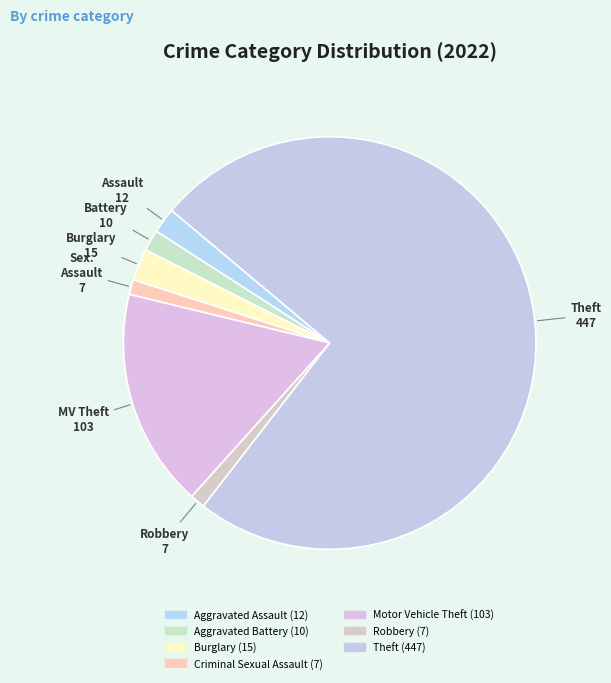

How many slices are in this pie chart?

7